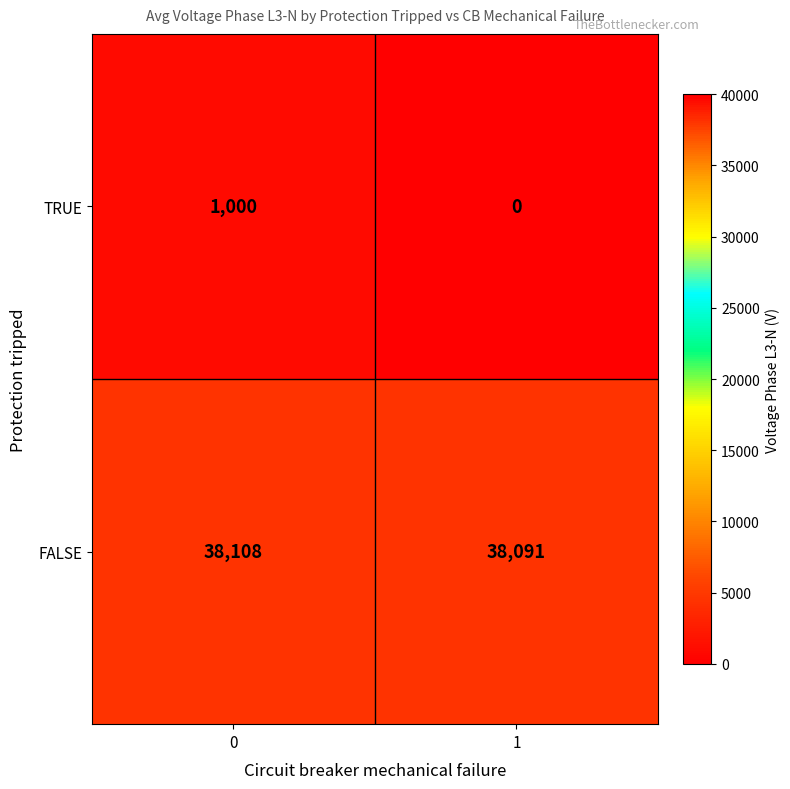

Which category has the lowest value across all series?

1